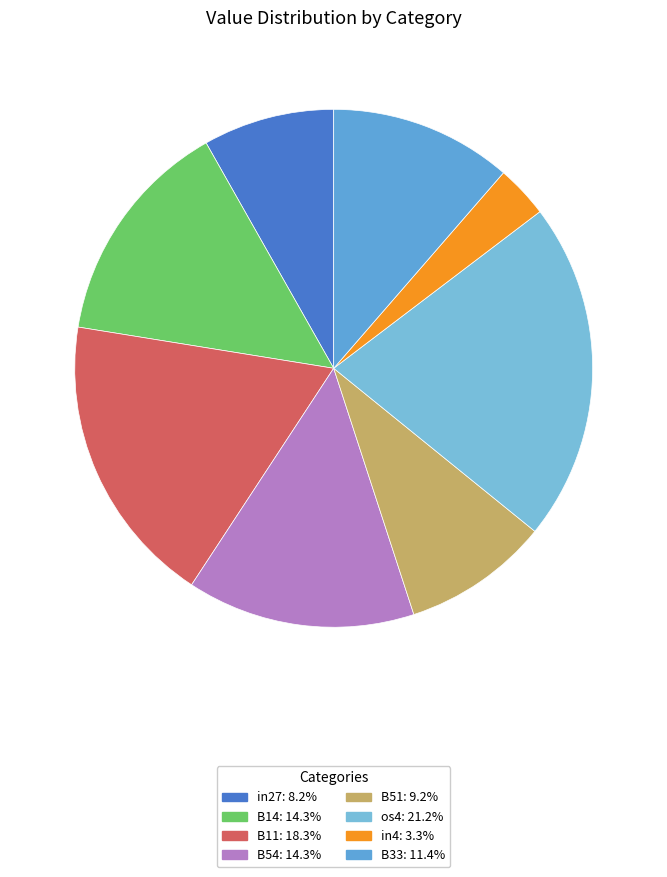

How many segments does this pie chart have?

8